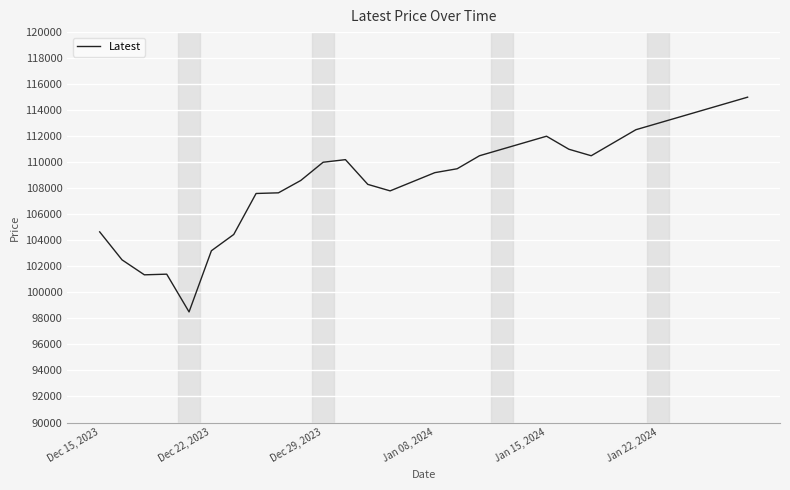

What is the minimum value shown in the chart?

98500